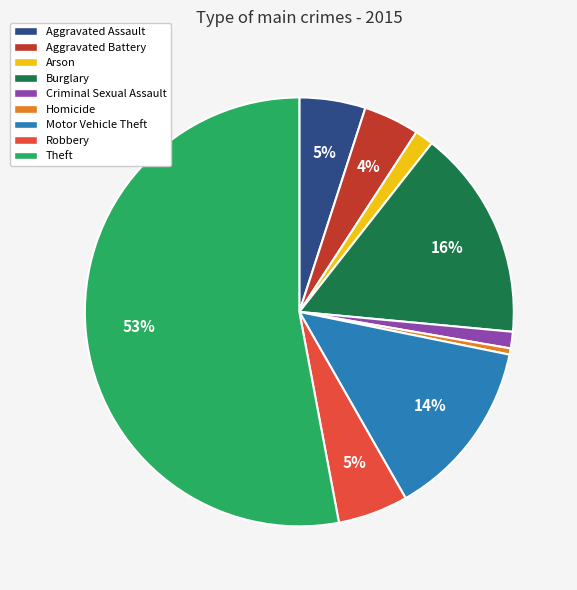

Which slice is the smallest?

Homicide